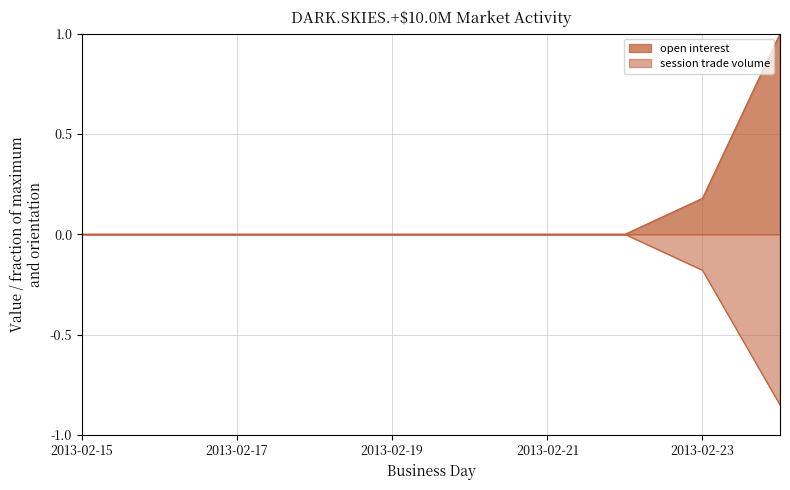

Which category has the lowest value across all series?

2013-02-24